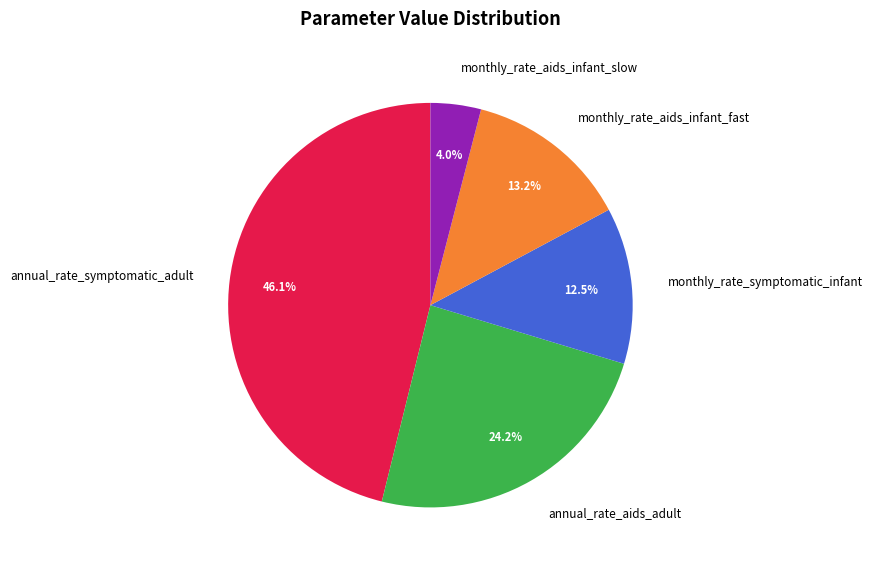

Does monthly_rate_symptomatic_infant represent more than half of the total?

No